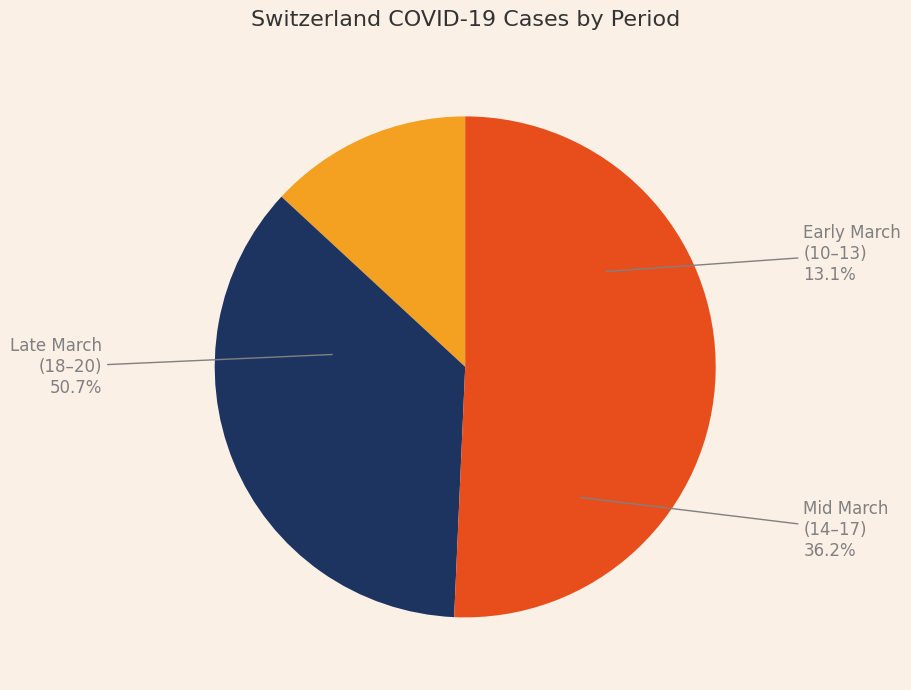

Do 2020-03-11 and 2020-03-16 together represent more than half of the pie?

No